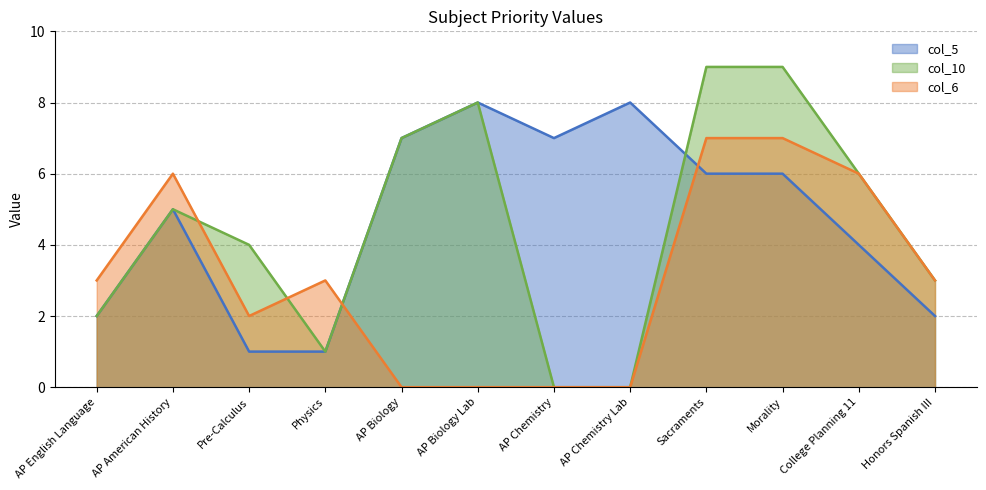

Which series has the largest range (max minus min)?

col_10